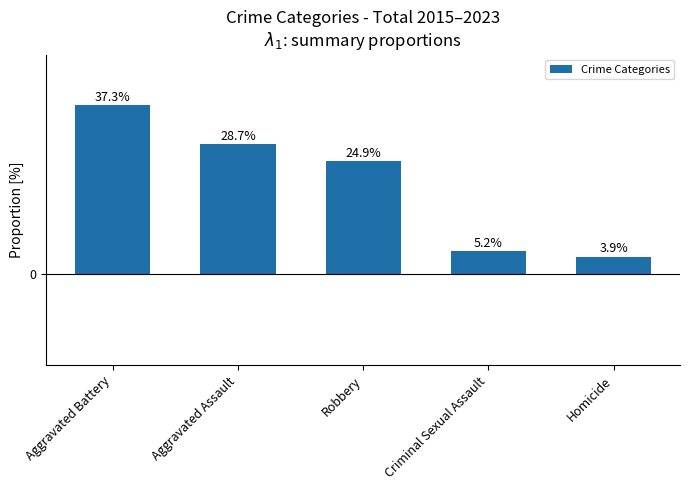

At which label is the value closest to 20?

Robbery